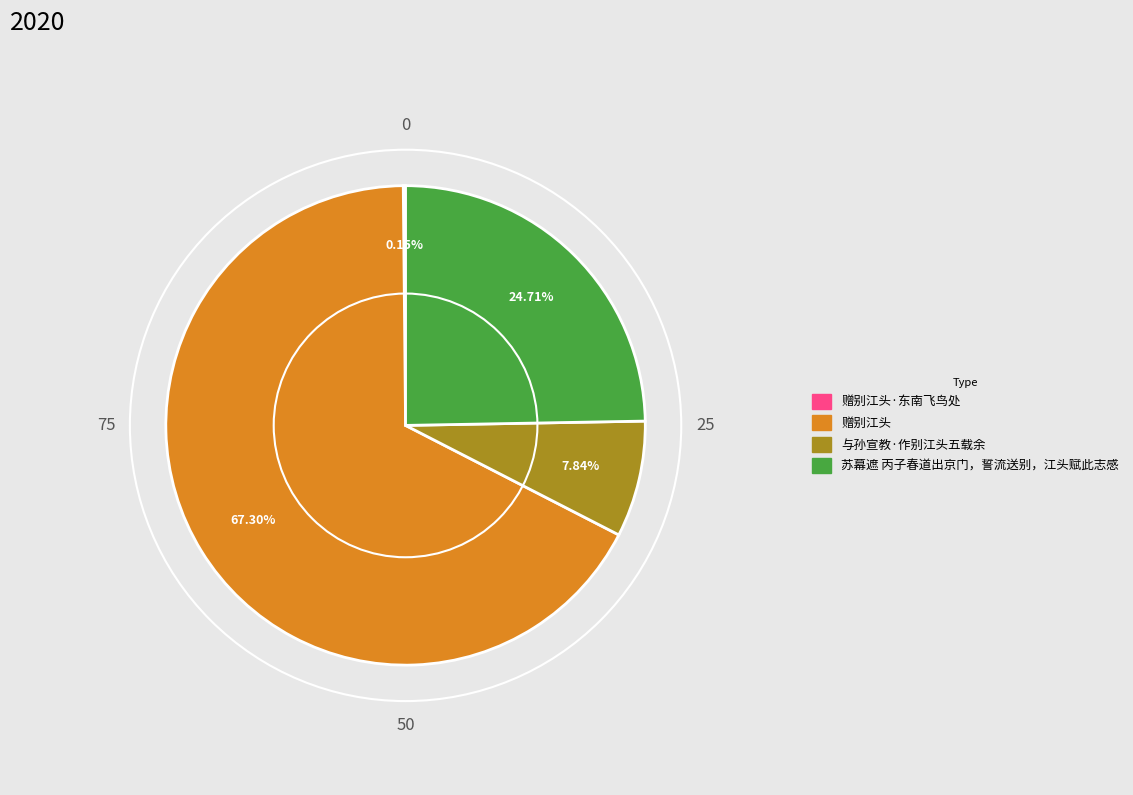

What is the ratio of the value at 与孙宣教·作别江头五载余 to the value at 苏幕遮 丙子春道出京门，誓流送别，江头赋此志感?

0.3